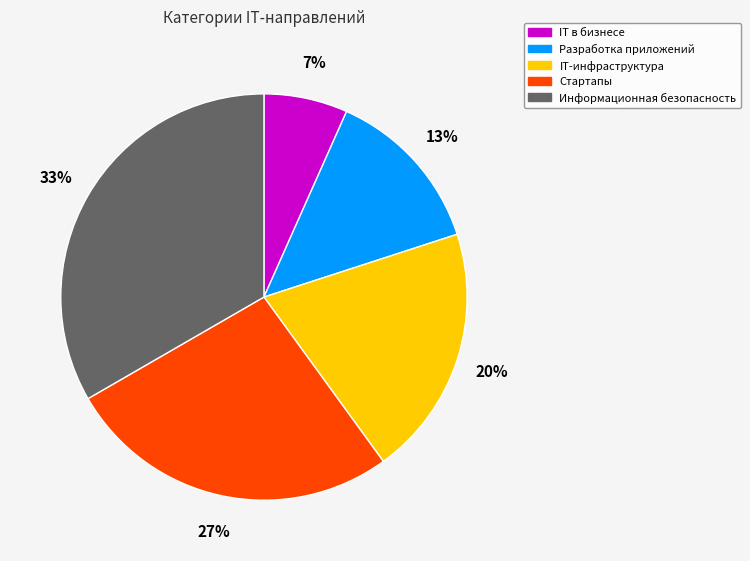

Is the sum of Стартапы and Информационная безопасность greater than half?

Yes